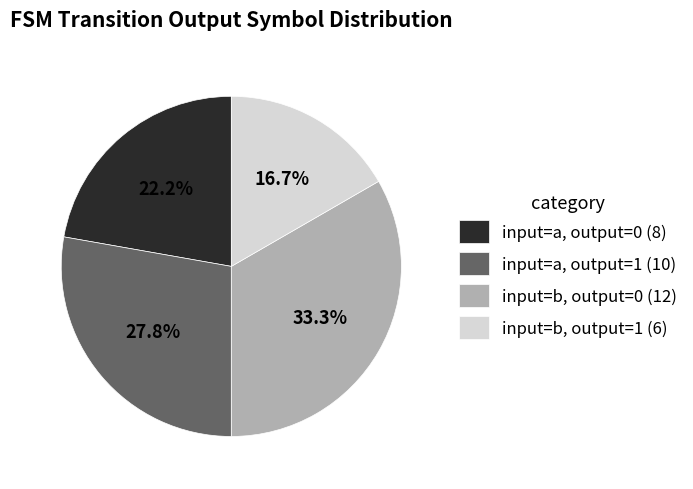

How much of the chart is everything except input=b, output=0 (12)?

66.7%